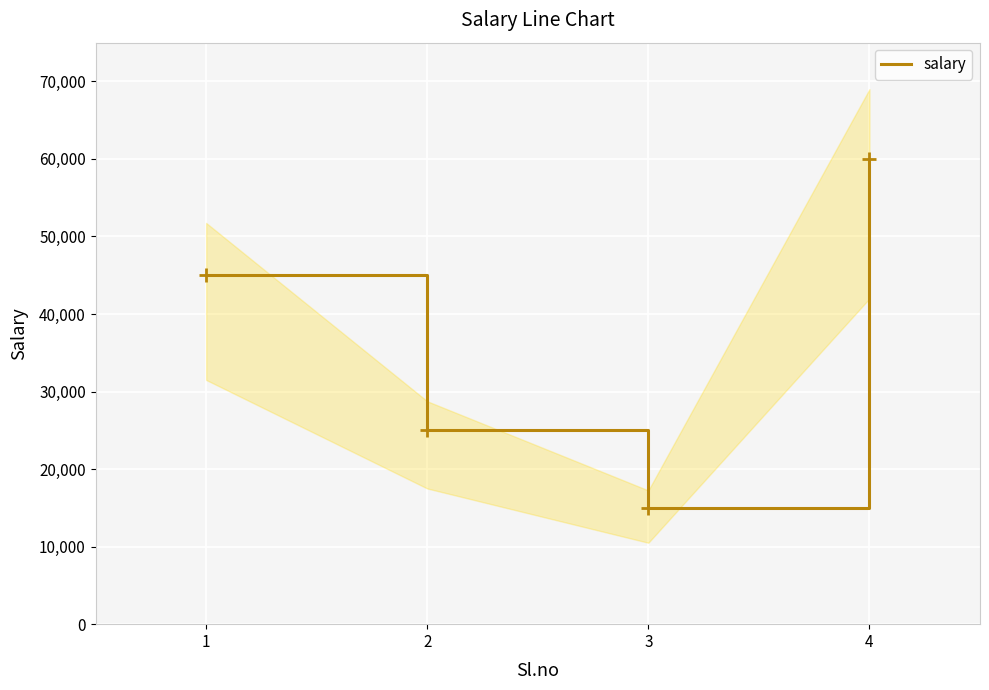

Is it true that the value at 1 is 45000?

True